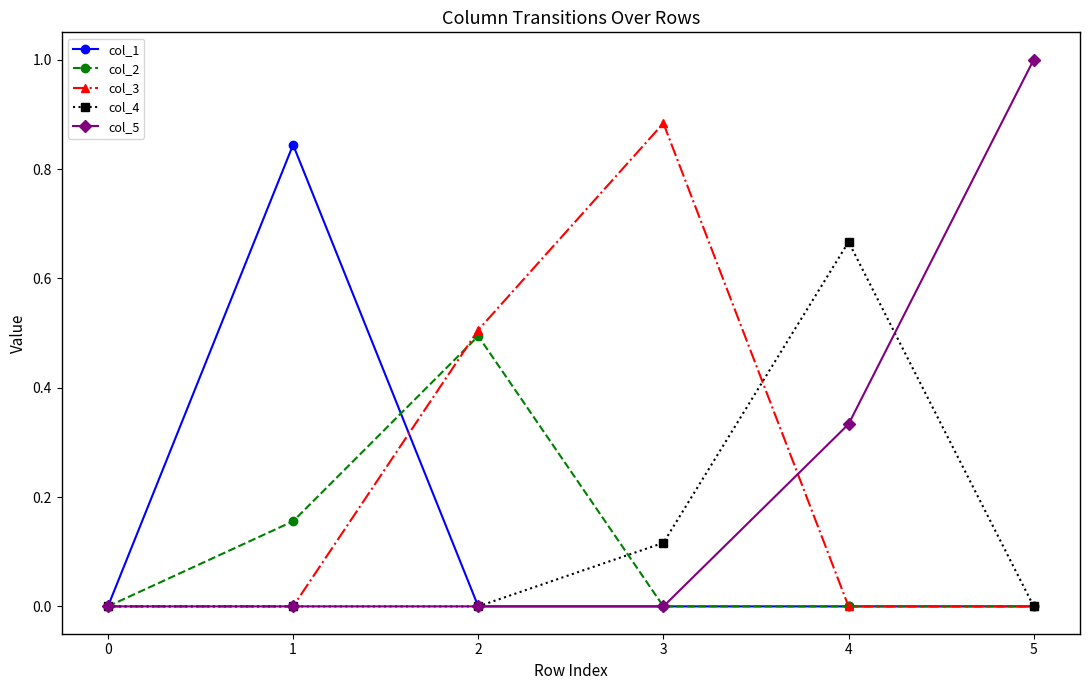

Between 2 and 4, which series saw the biggest shift?

col_4